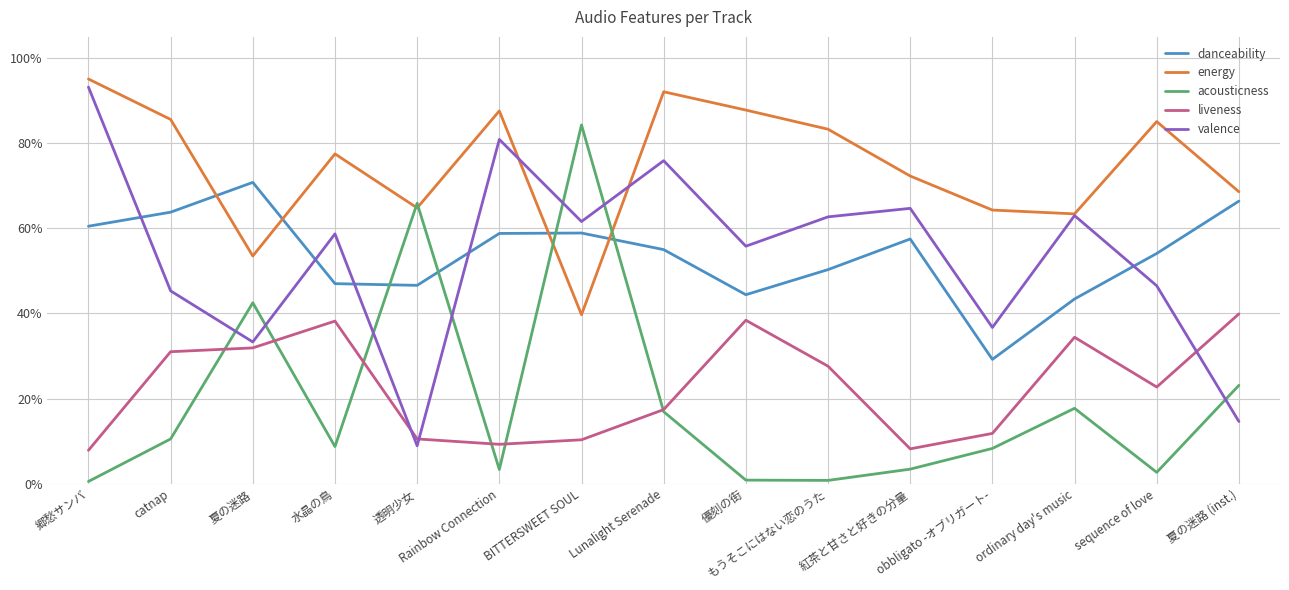

What position from the left is BITTERSWEET SOUL?

7